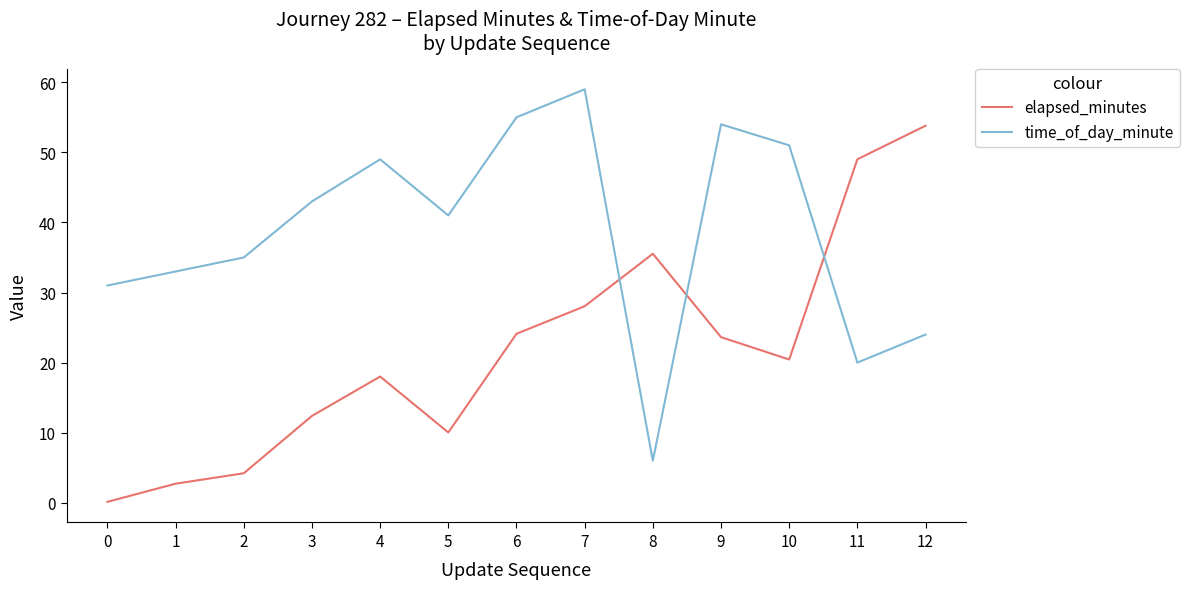

Which category has the highest value in the elapsed_minutes series?

12